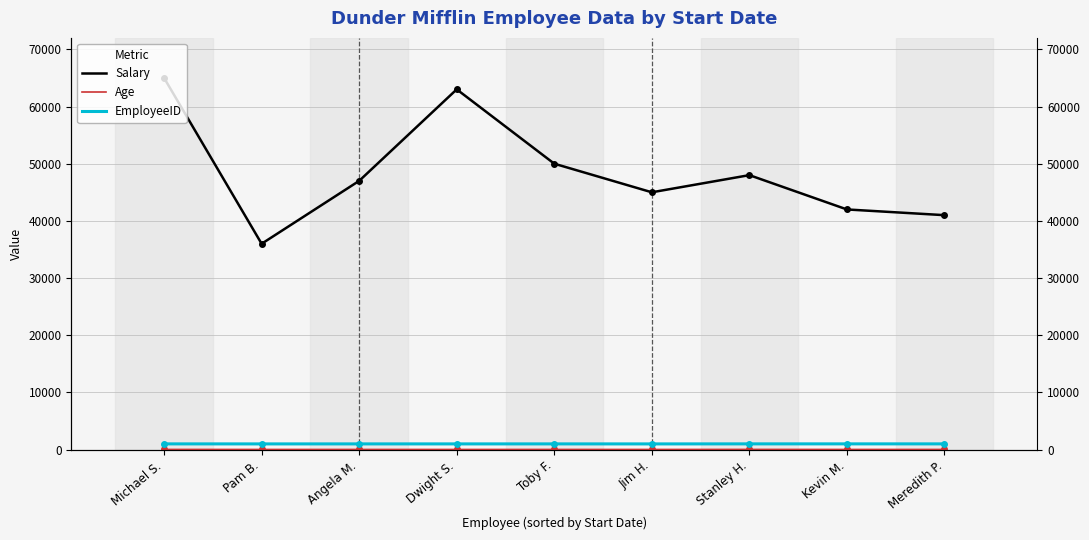

True or false: Age and EmployeeID intersect in this chart.

False